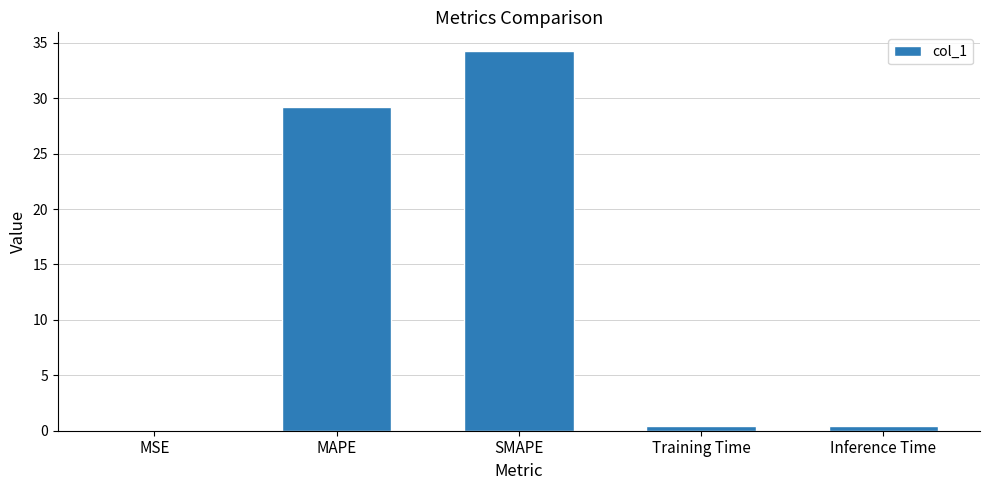

What is the change in value from MAPE to Inference Time?

-28.8